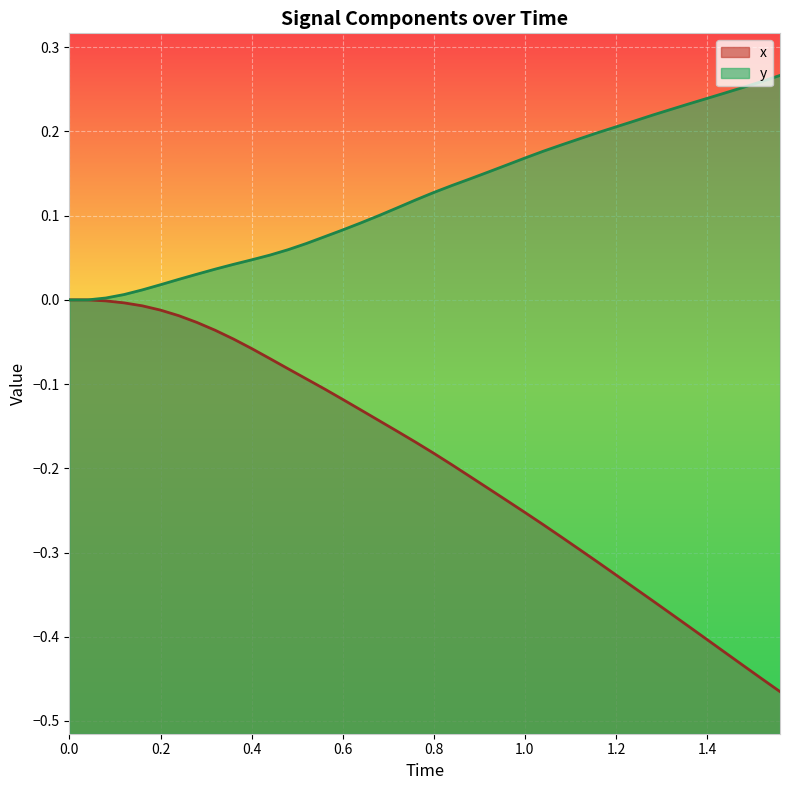

Rank the series by their maximum value, from highest to lowest.

y, x